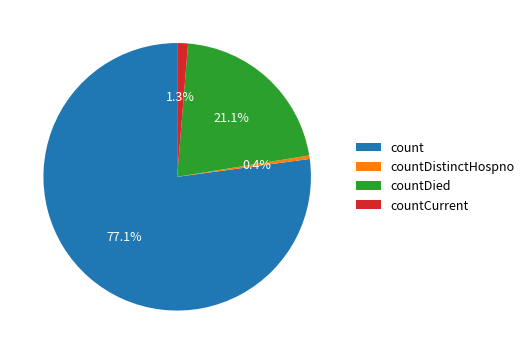

Rank the categories by value from lowest to highest.

countDistinctHospno, countCurrent, countDied, count